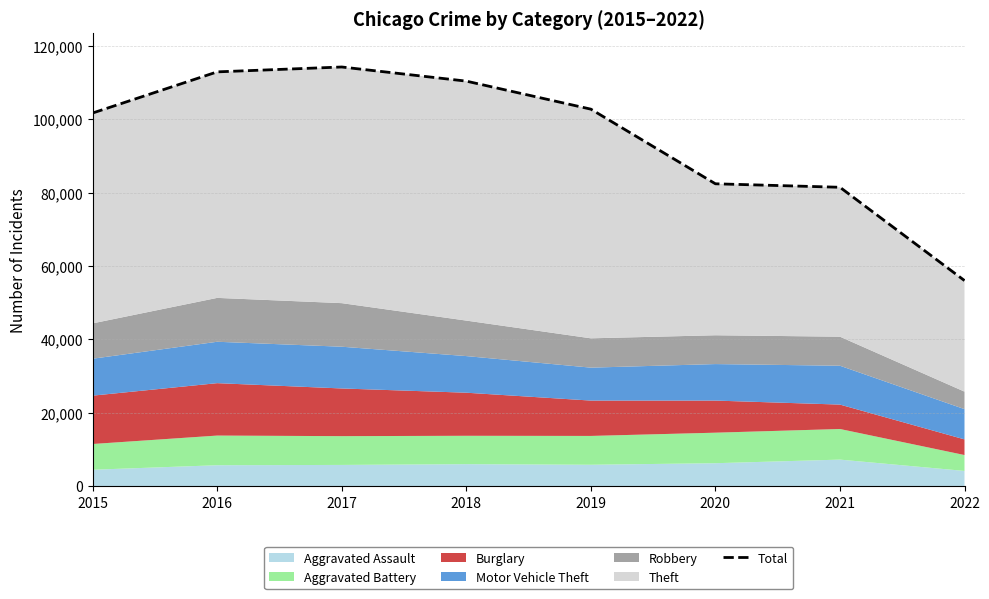

Reading left to right, what are all the values shown in this chart?

2015=101735	2016=112950	2017=114279	2018=110425	2019=102785	2020=82438	2021=81487	2022=56053